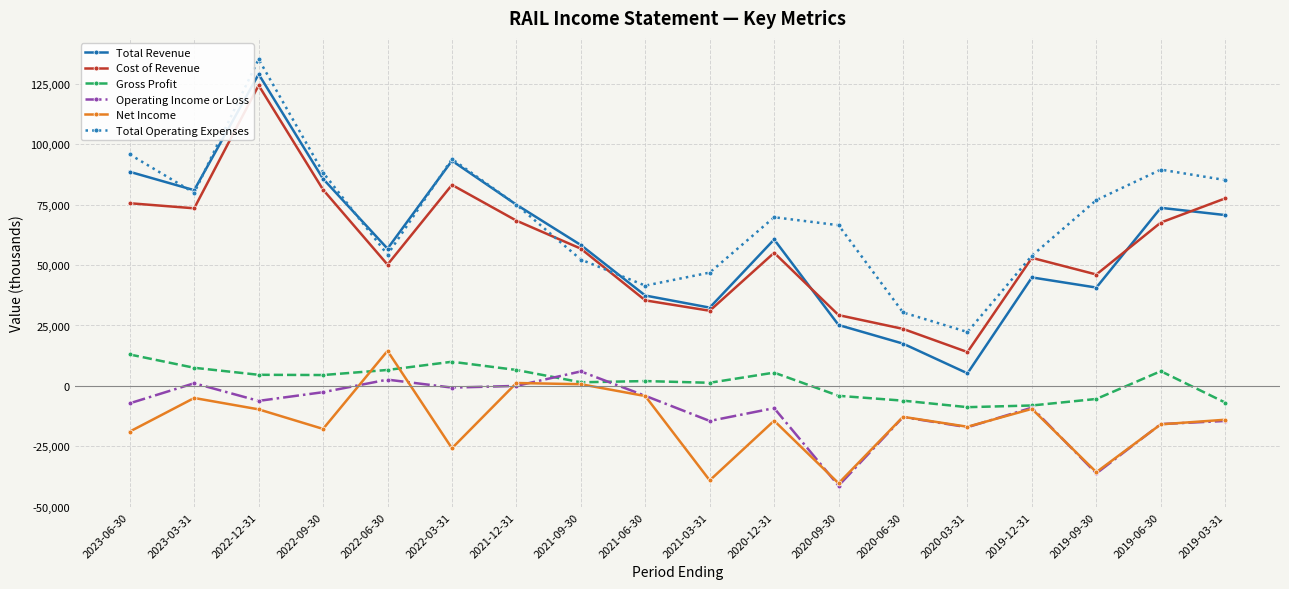

Which series has the largest total across all categories?

Total Operating Expenses